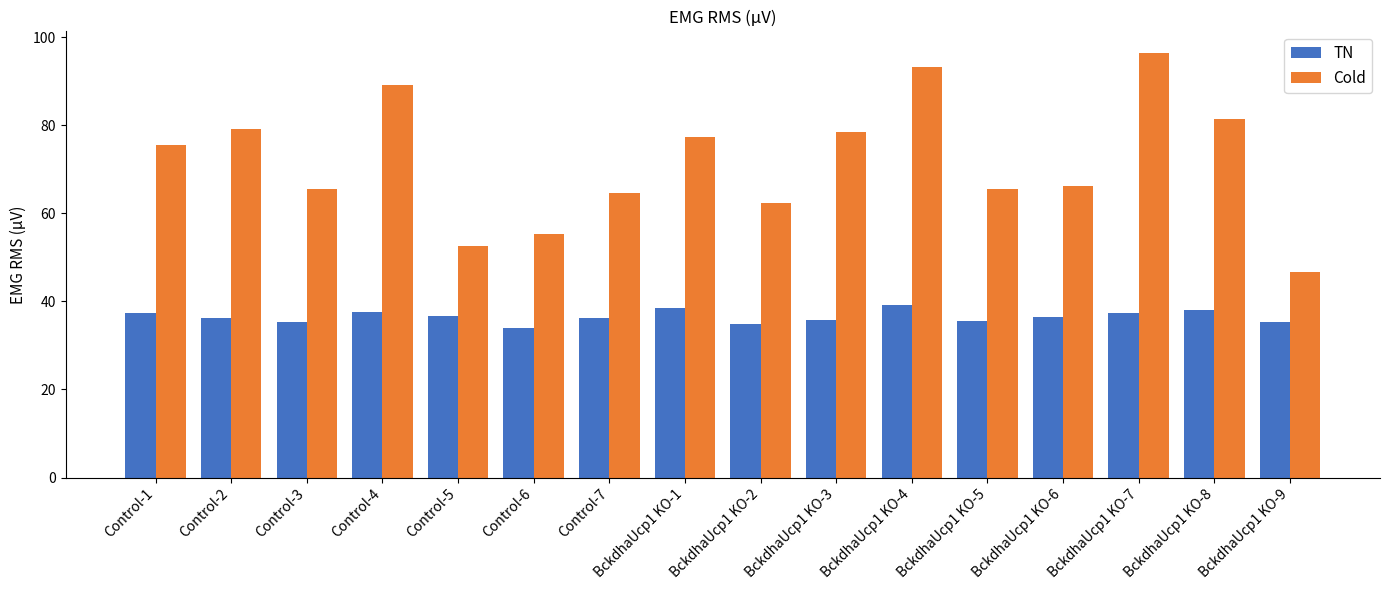

What is the sum of all TN values?

584.1